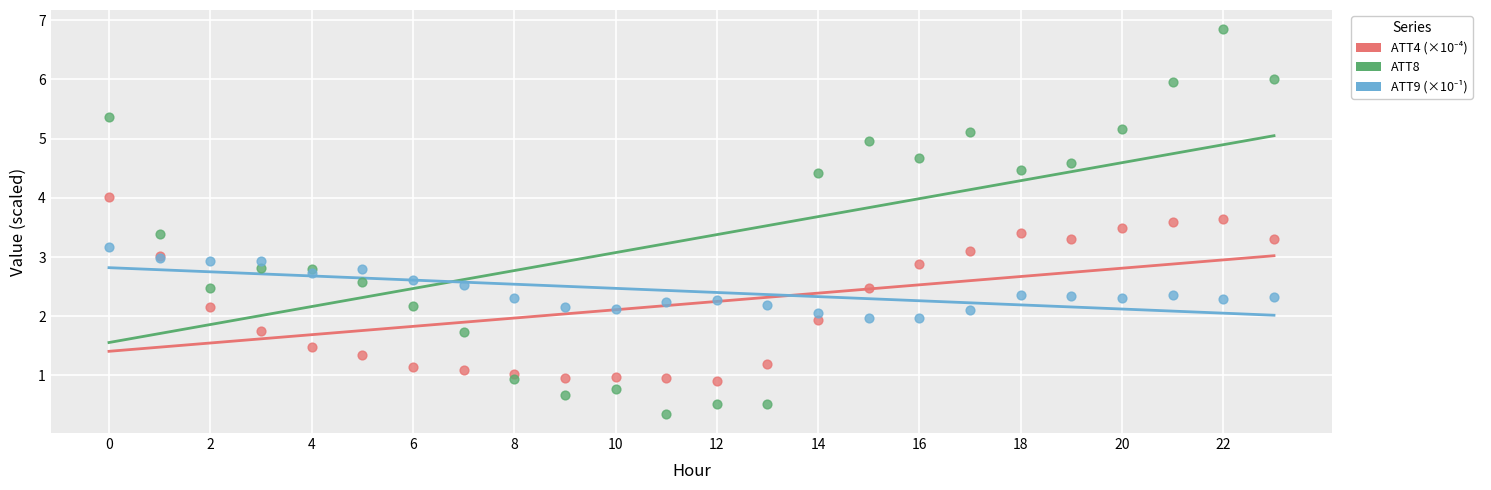

Which series contains the highest Y value?

ATT8